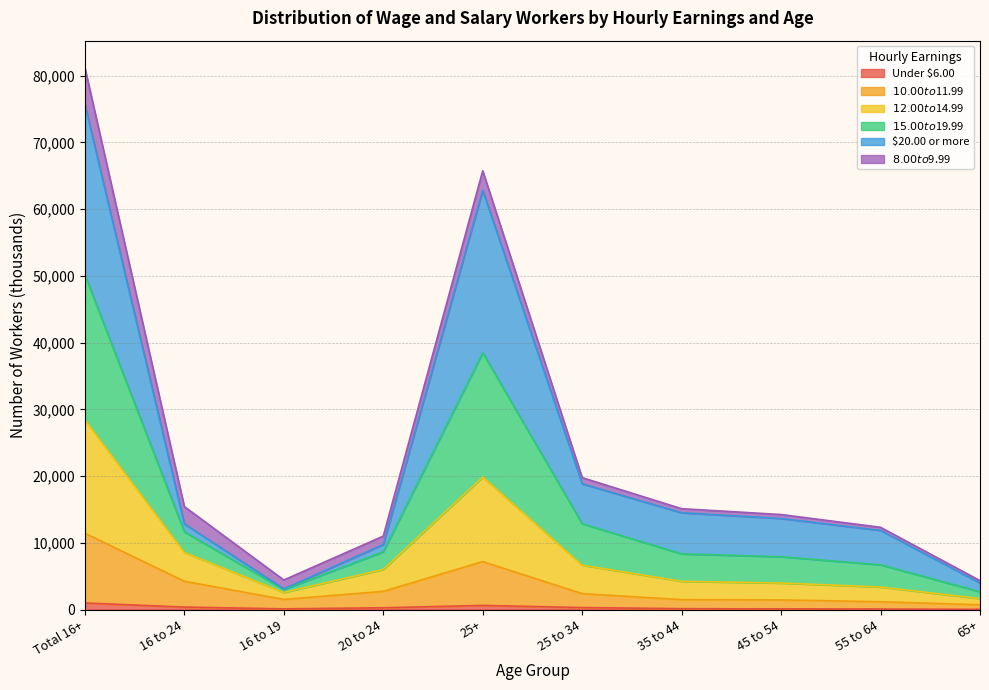

At which category is the sum across all series the highest?

Total 16+